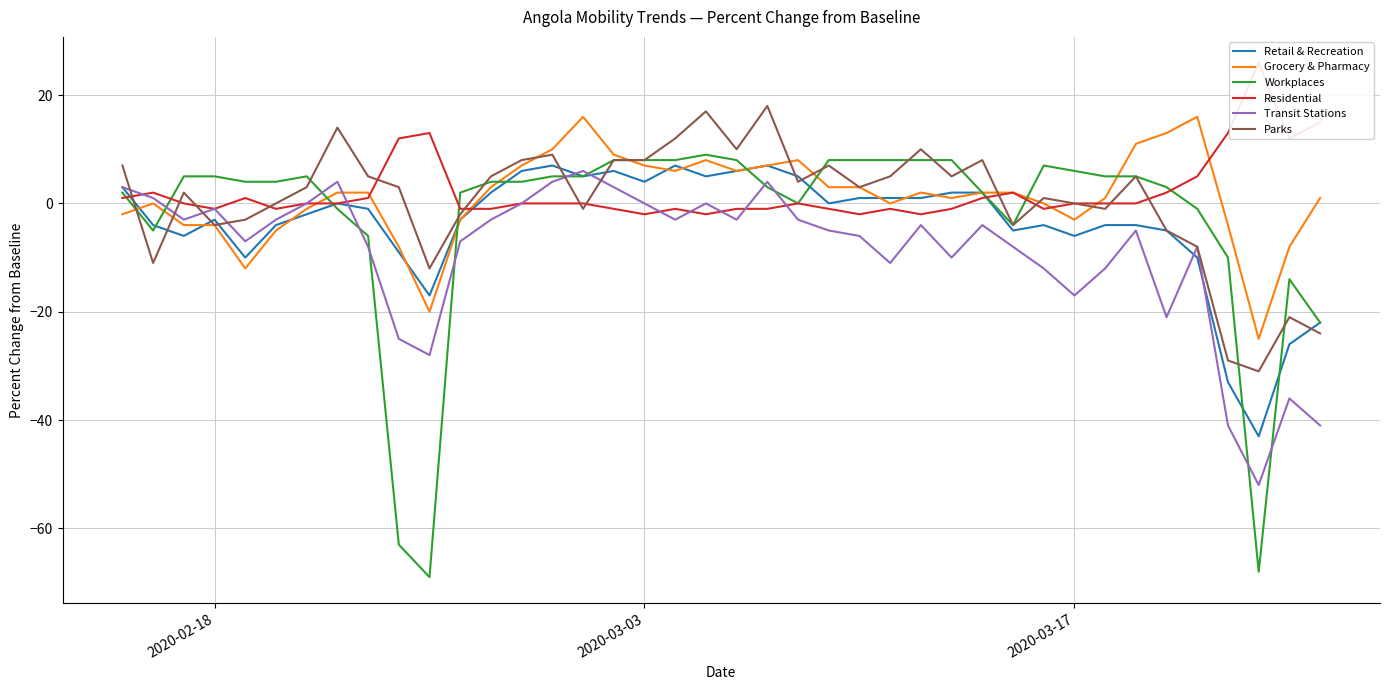

What is the highest value of the Retail & Recreation series?

7